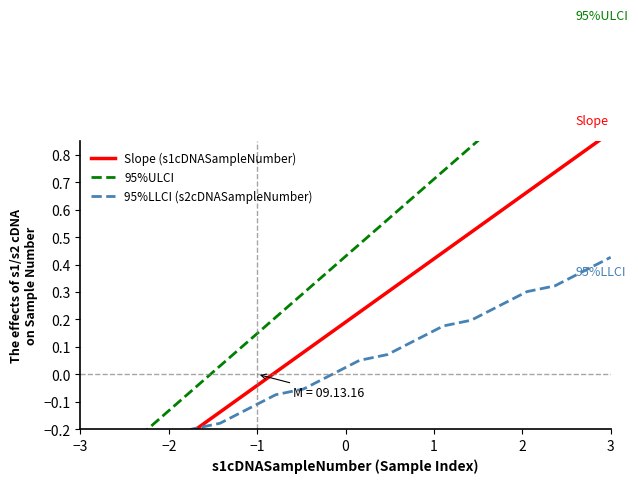

What are all the series names shown in the legend?

Slope (s1cDNASampleNumber), 95%ULCI, 95%LLCI (s2cDNASampleNumber)